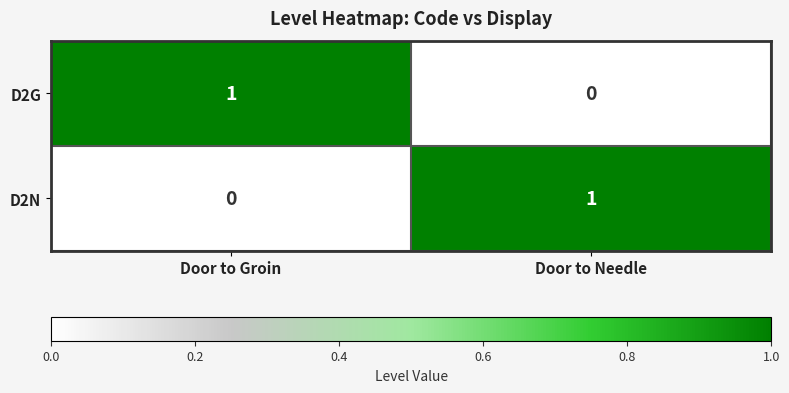

Reading left to right, extract all data points from this chart.

D2G: Door to Groin=1	Door to Needle=0
D2N: Door to Groin=0	Door to Needle=1